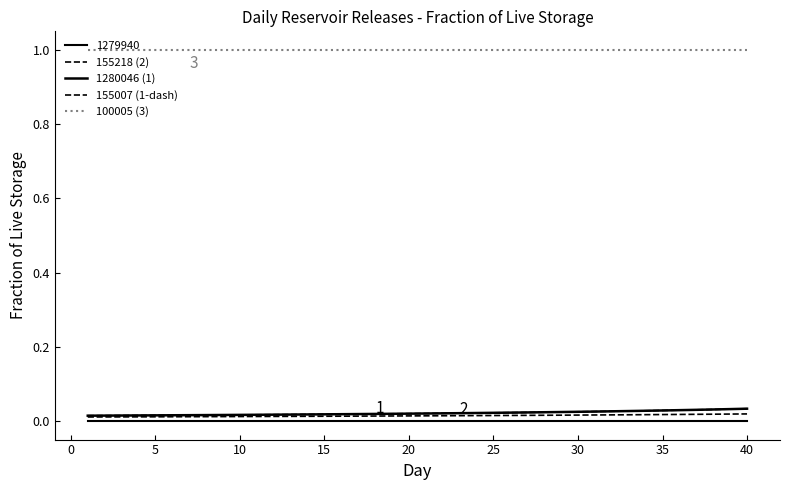

How many lines are shown in the chart?

5